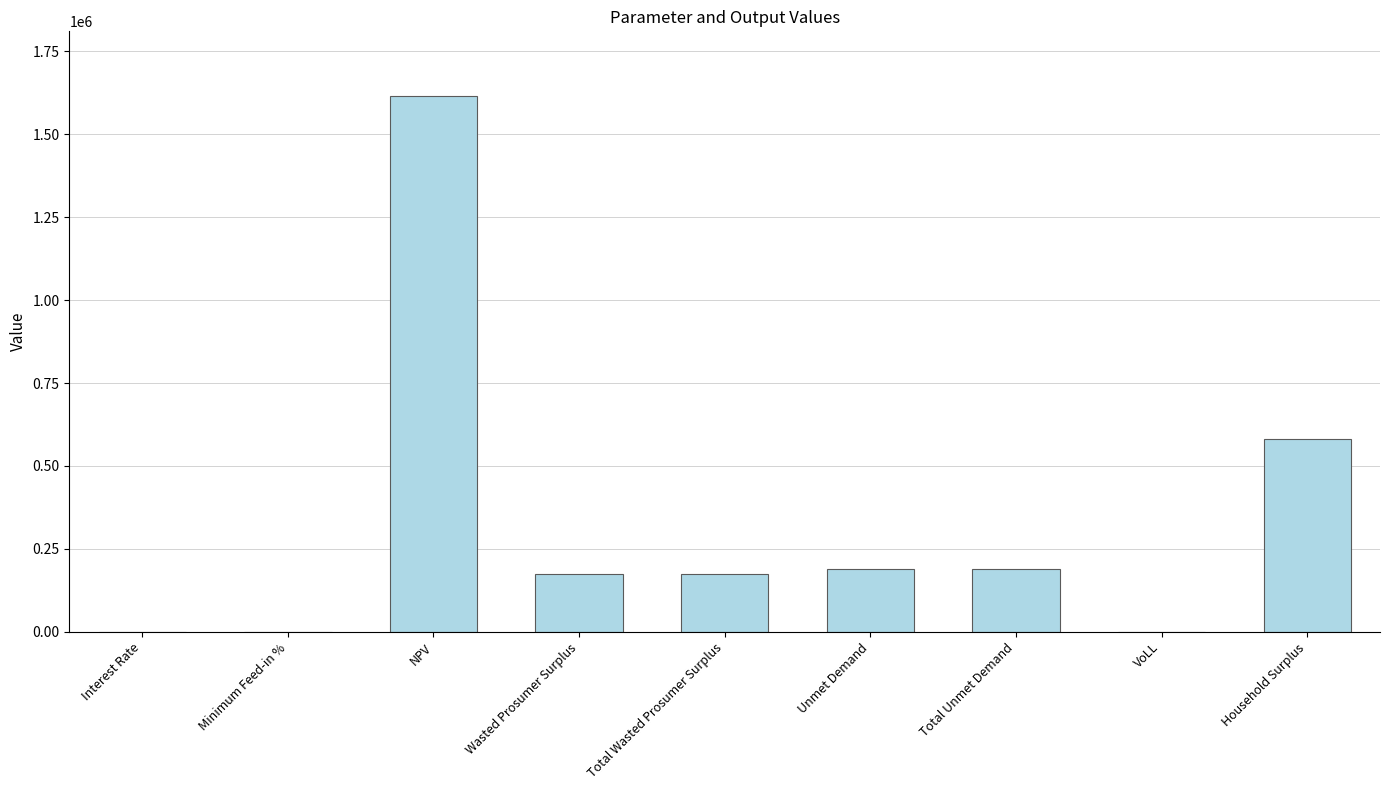

The chart shows a value of 1616786.2 at NPV. True or false?

True